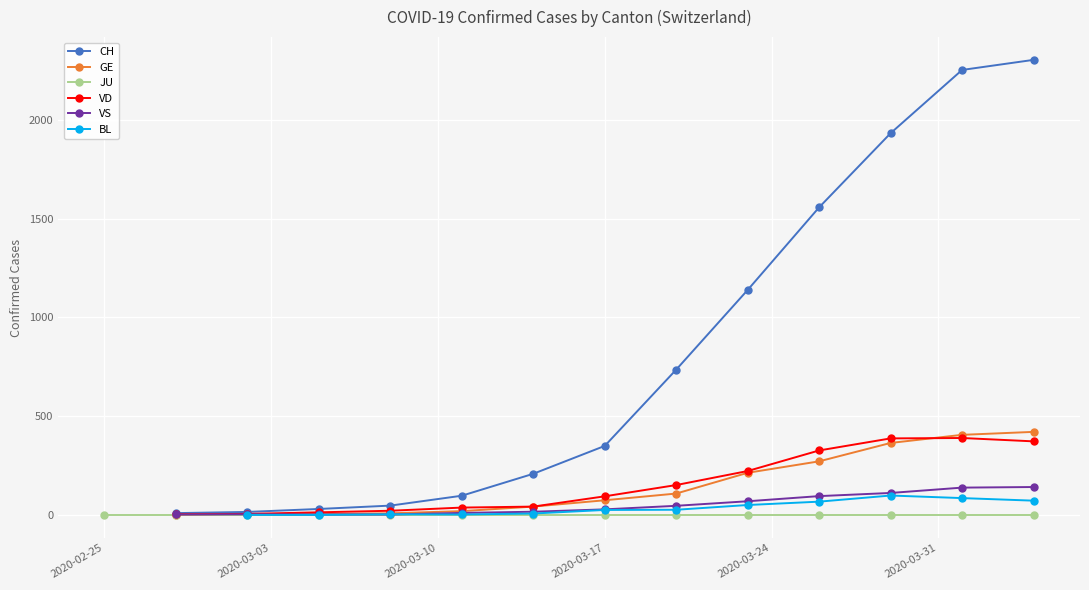

How many positive values does the GE series have?

13